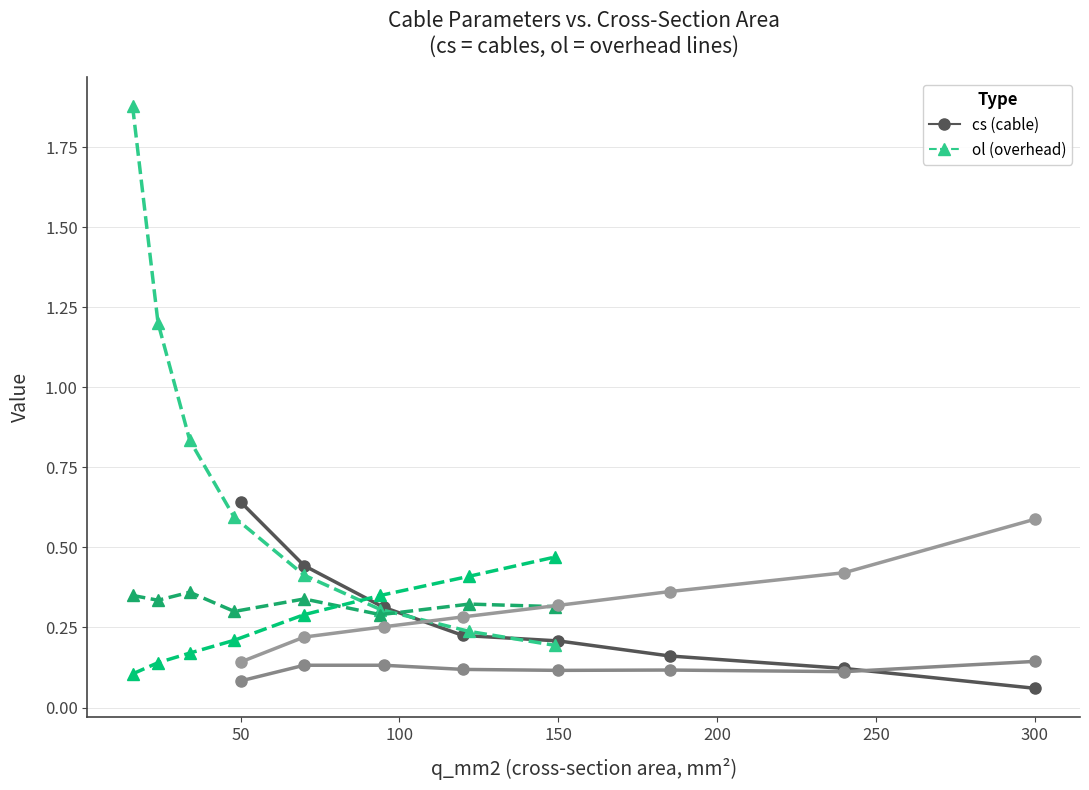

Which series has the widest spread of values?

r_ohm_per_km (ol)